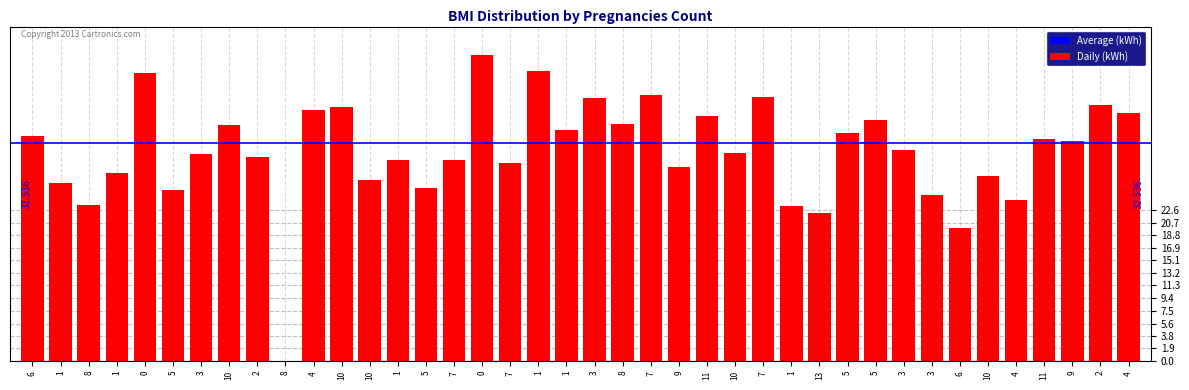

Are the bars horizontal?

No